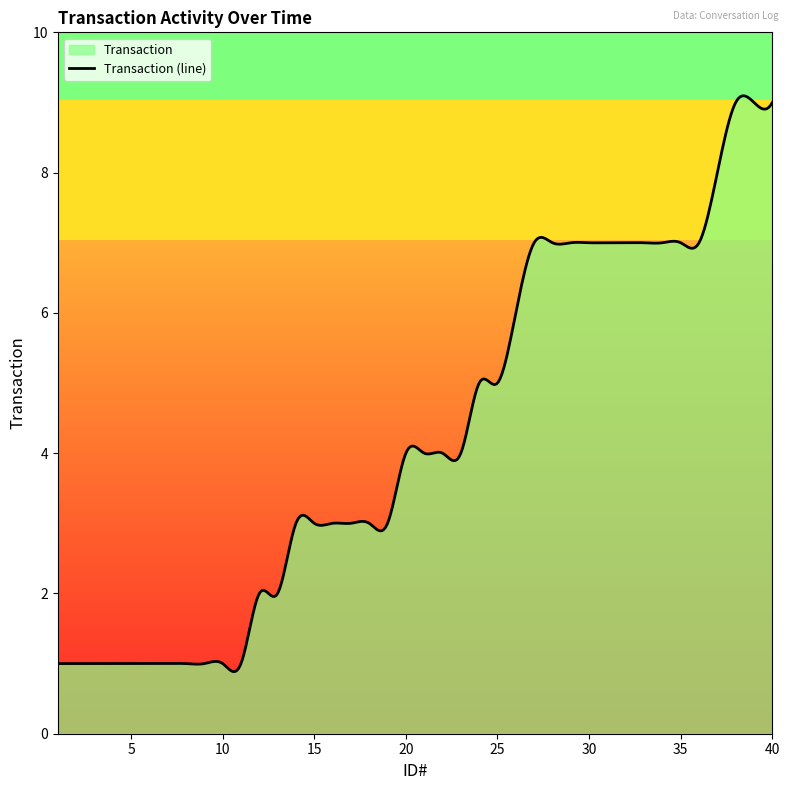

What is the change in value from 5 to 39?

+8